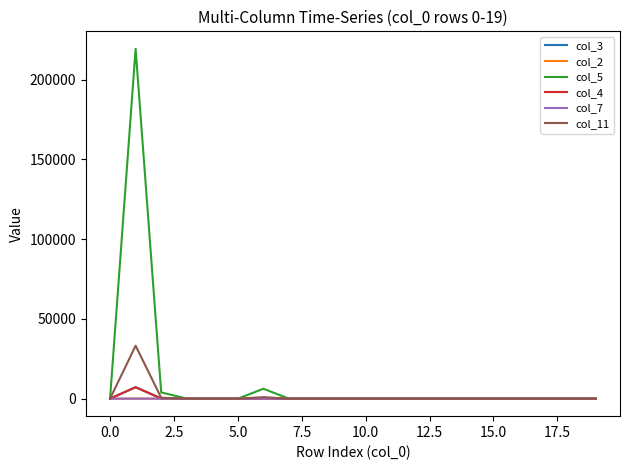

Which series has the widest spread of values?

col_5